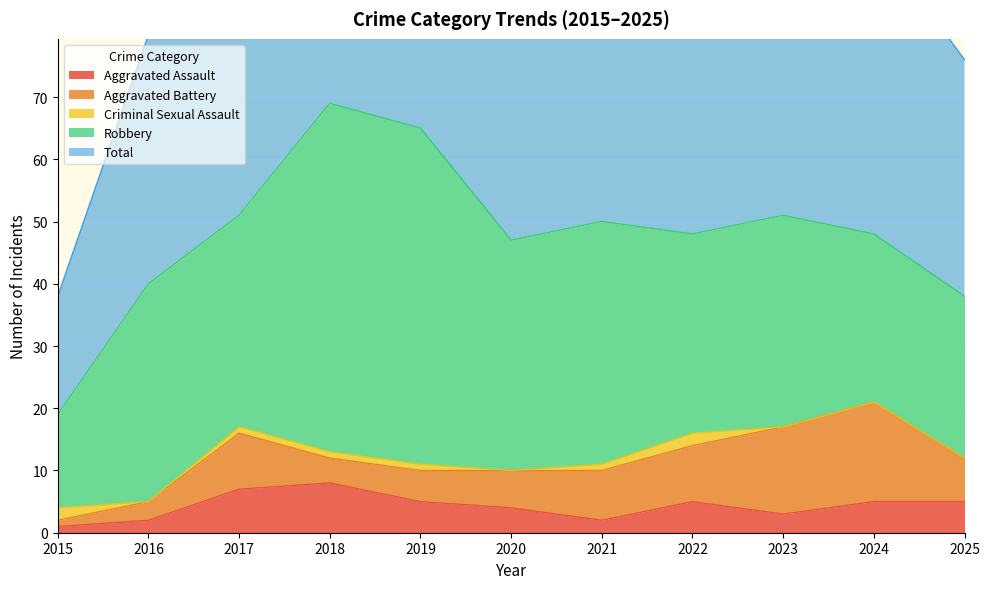

Rank the series at 2019 from lowest to highest value.

Criminal Sexual Assault, Aggravated Assault, Aggravated Battery, Robbery, Total